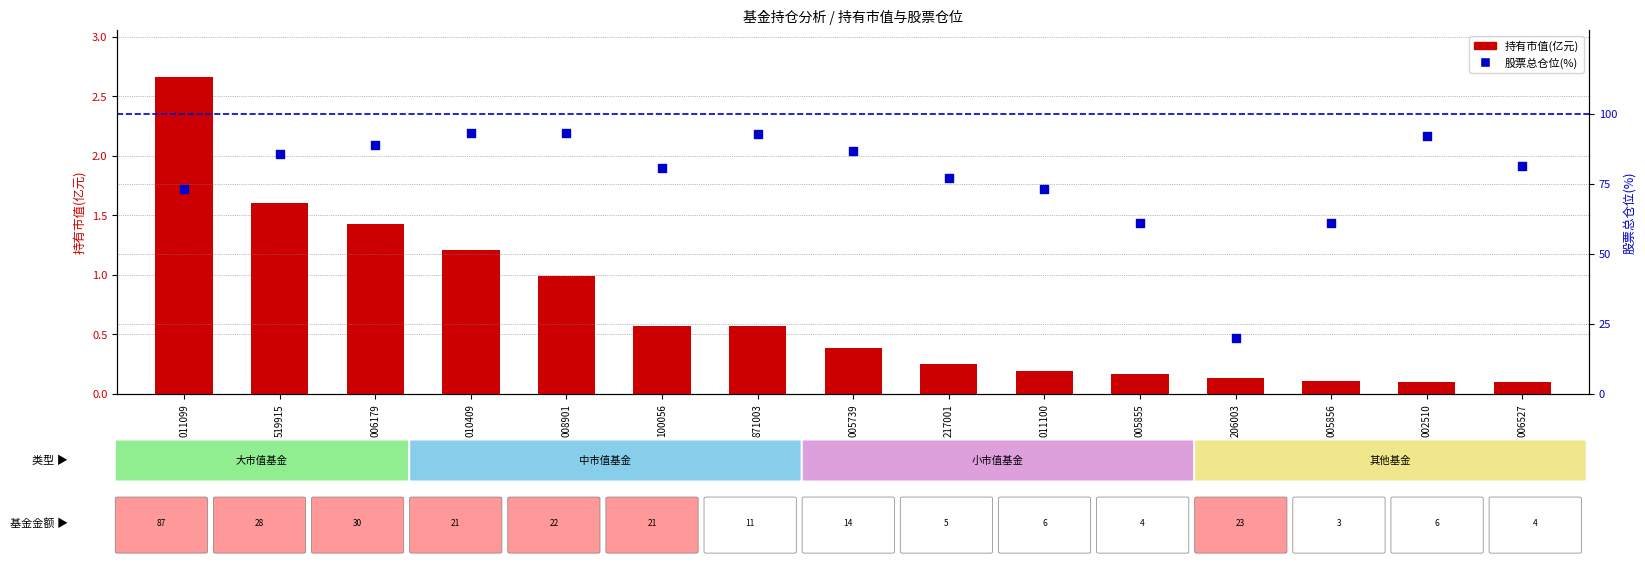

What are all the series names shown in the legend?

持有市值(亿元), 股票总仓位(%)